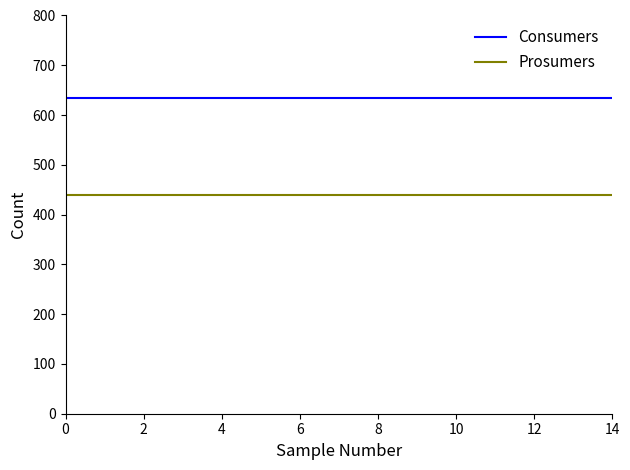

What is the sum of all Prosumers values?

6600